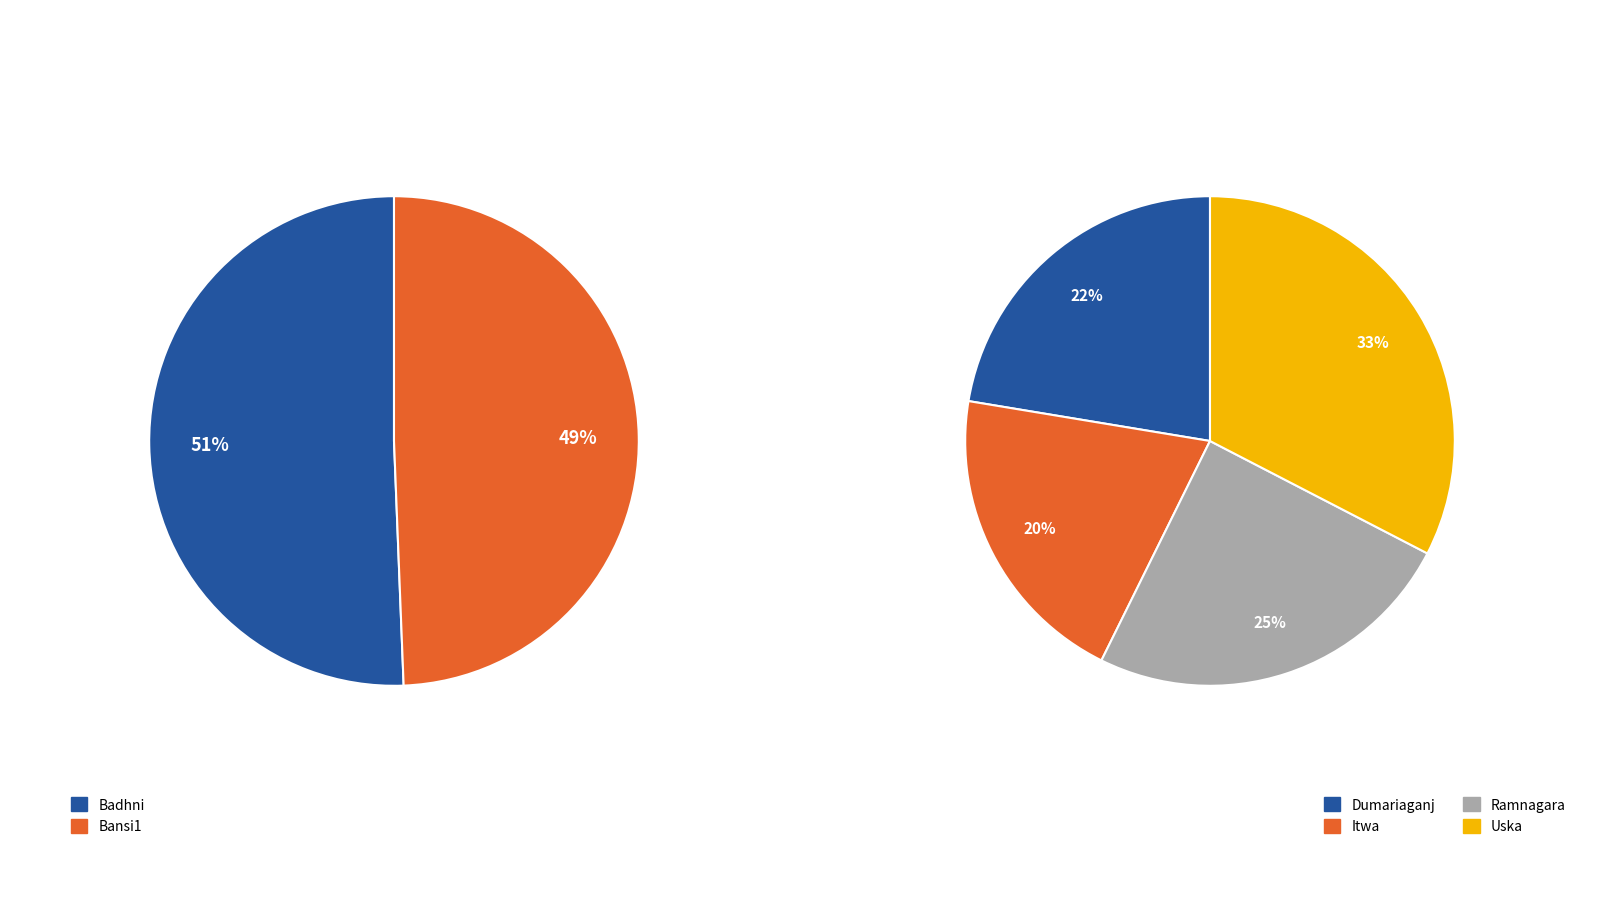

Which category has the smallest portion of the pie?

Itwa